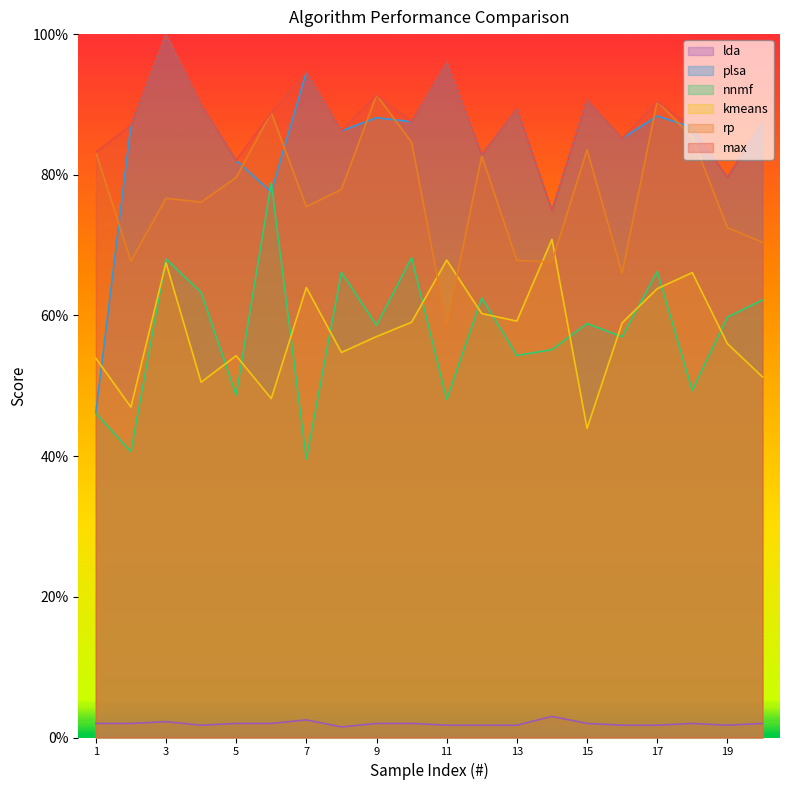

At which label is lda closest to 0?

8